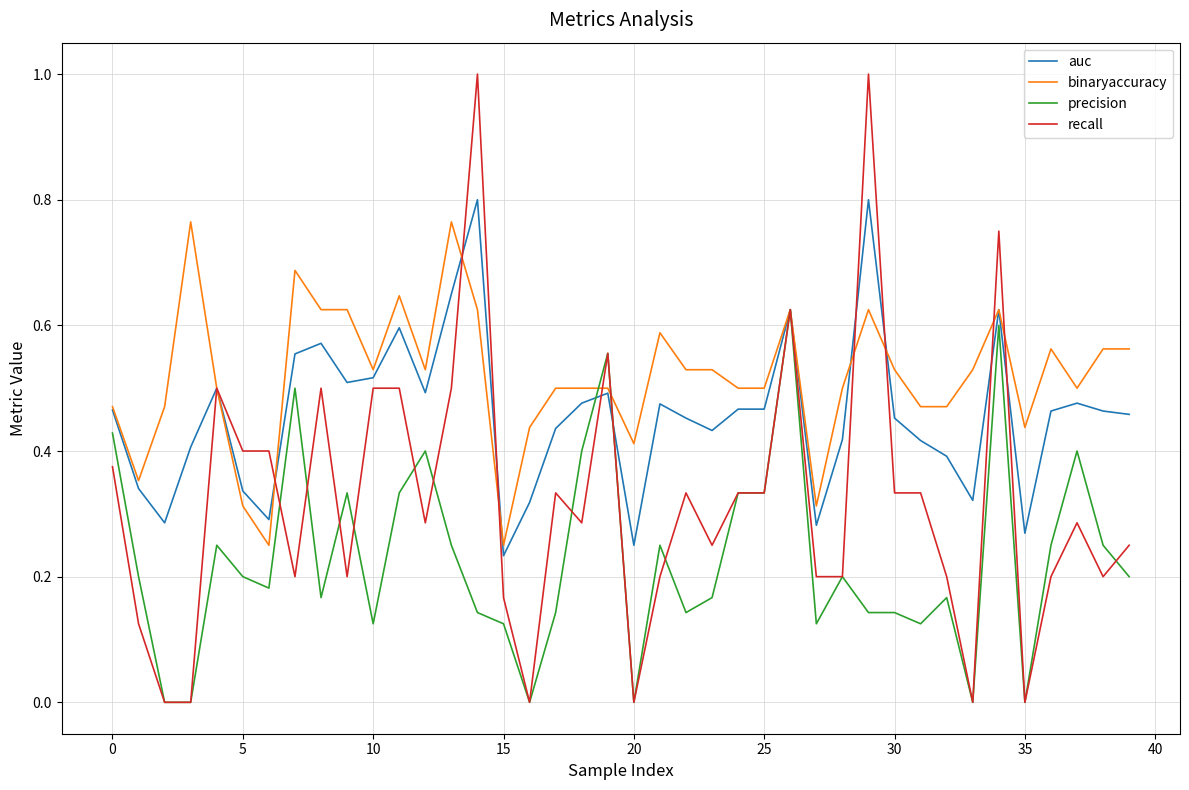

Is this an area chart (filled region under the line)?

No